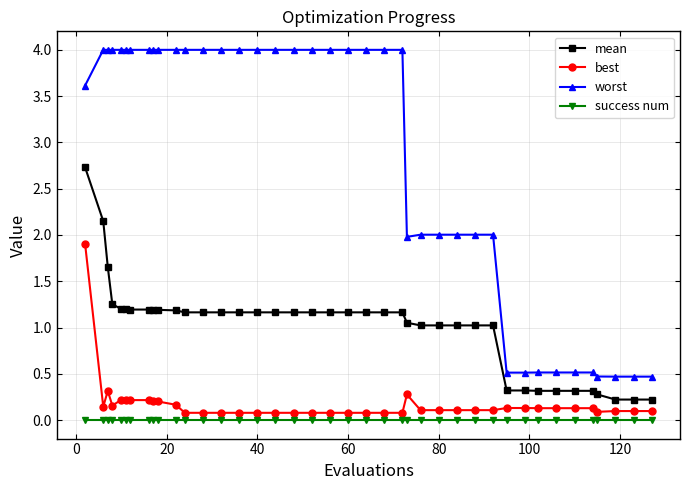

True or false: mean and success num intersect in this chart.

False